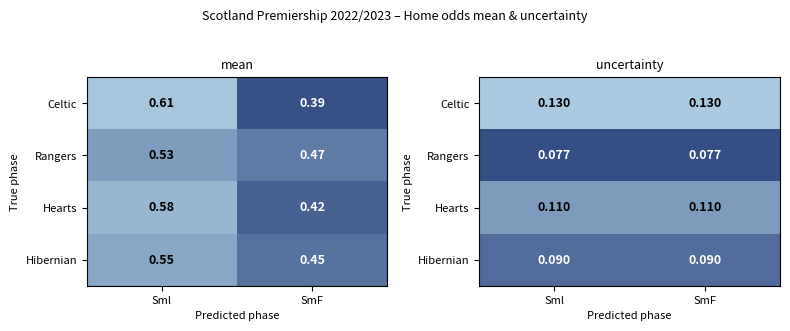

Is it true that Hibernian equals 0.0 at Sml?

False